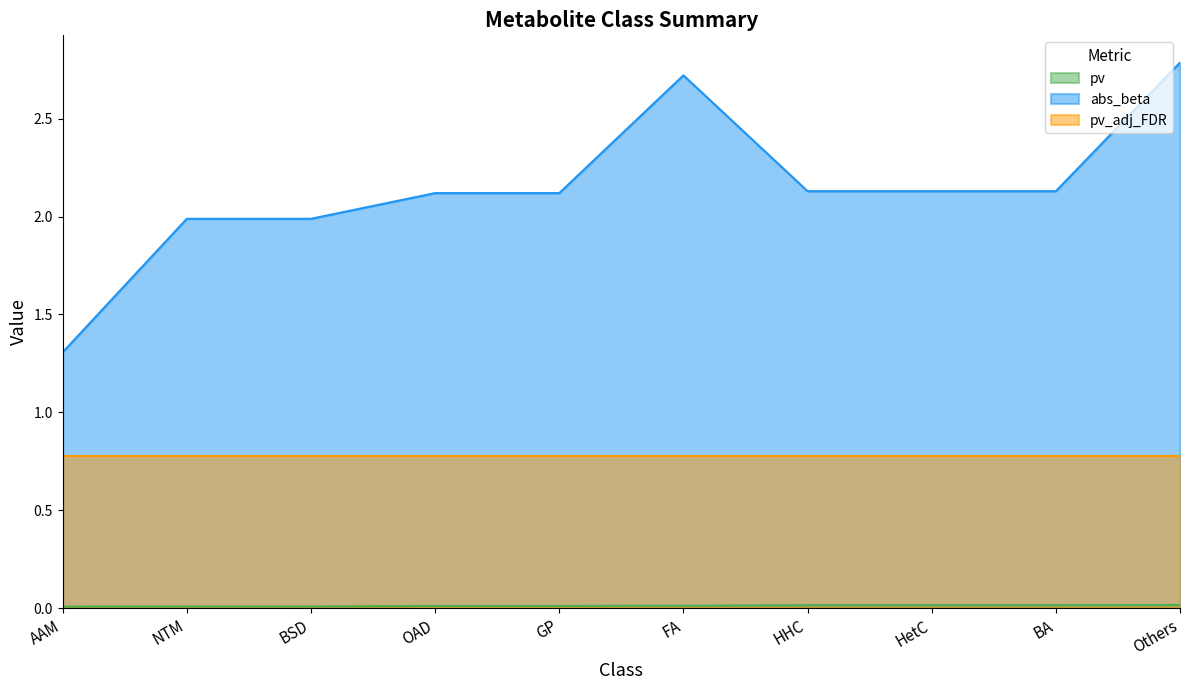

At how many categories does at least one series exceed 2?

7